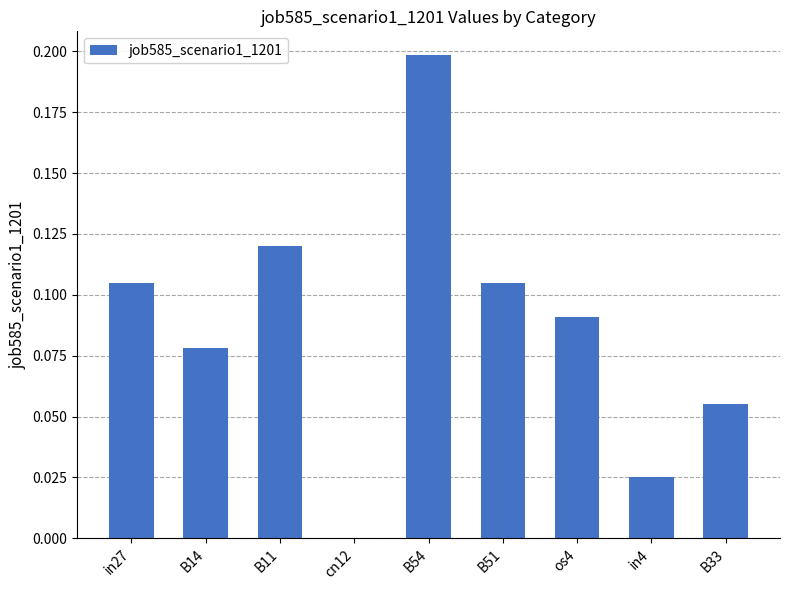

Between os4 and B54, which is larger?

B54